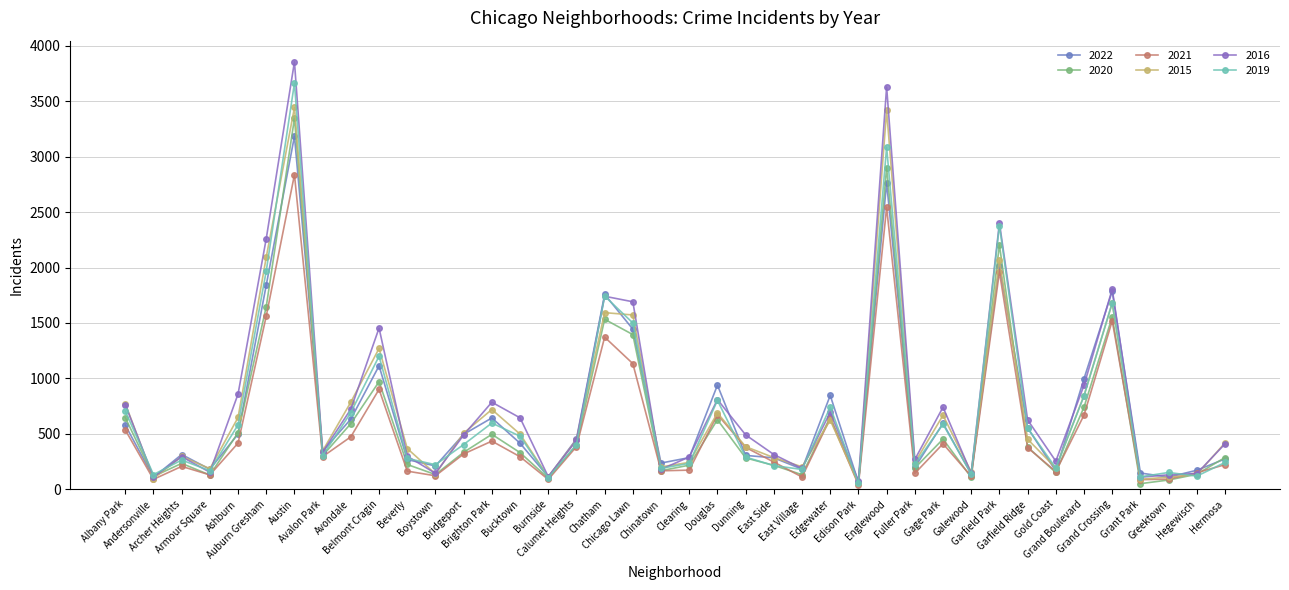

How many values in the 2021 series are below 318?

20